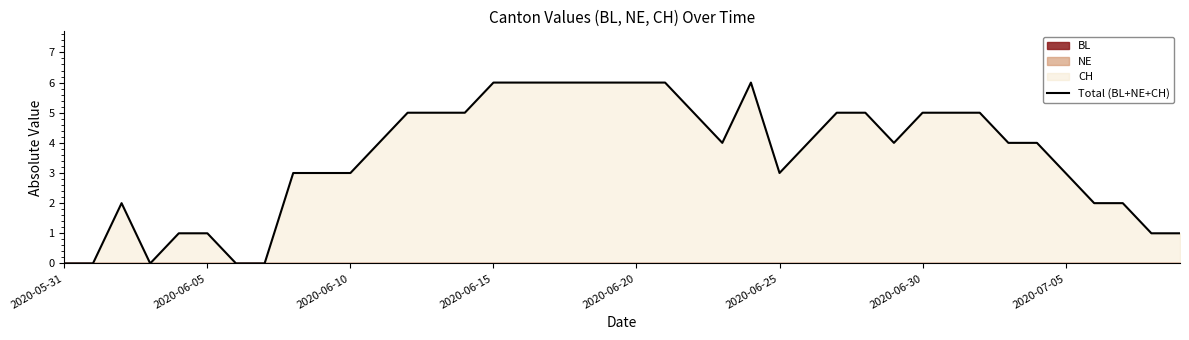

How many values are between 2 and 5?

23